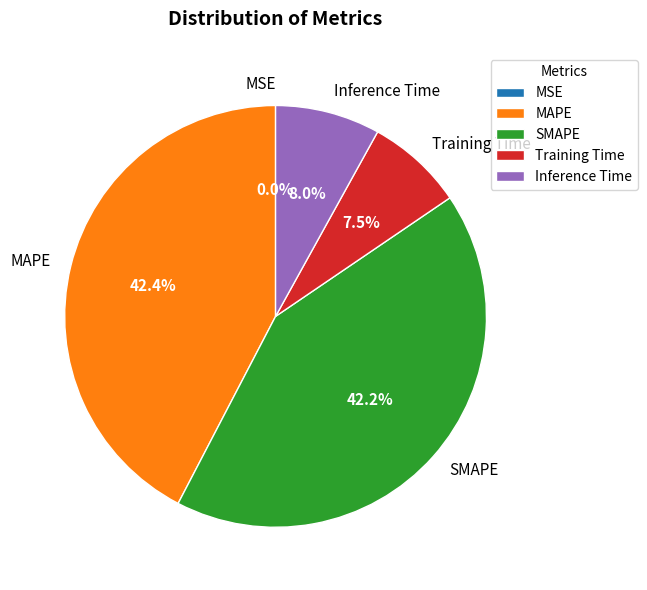

Is there any slice that represents more than half of the pie?

No